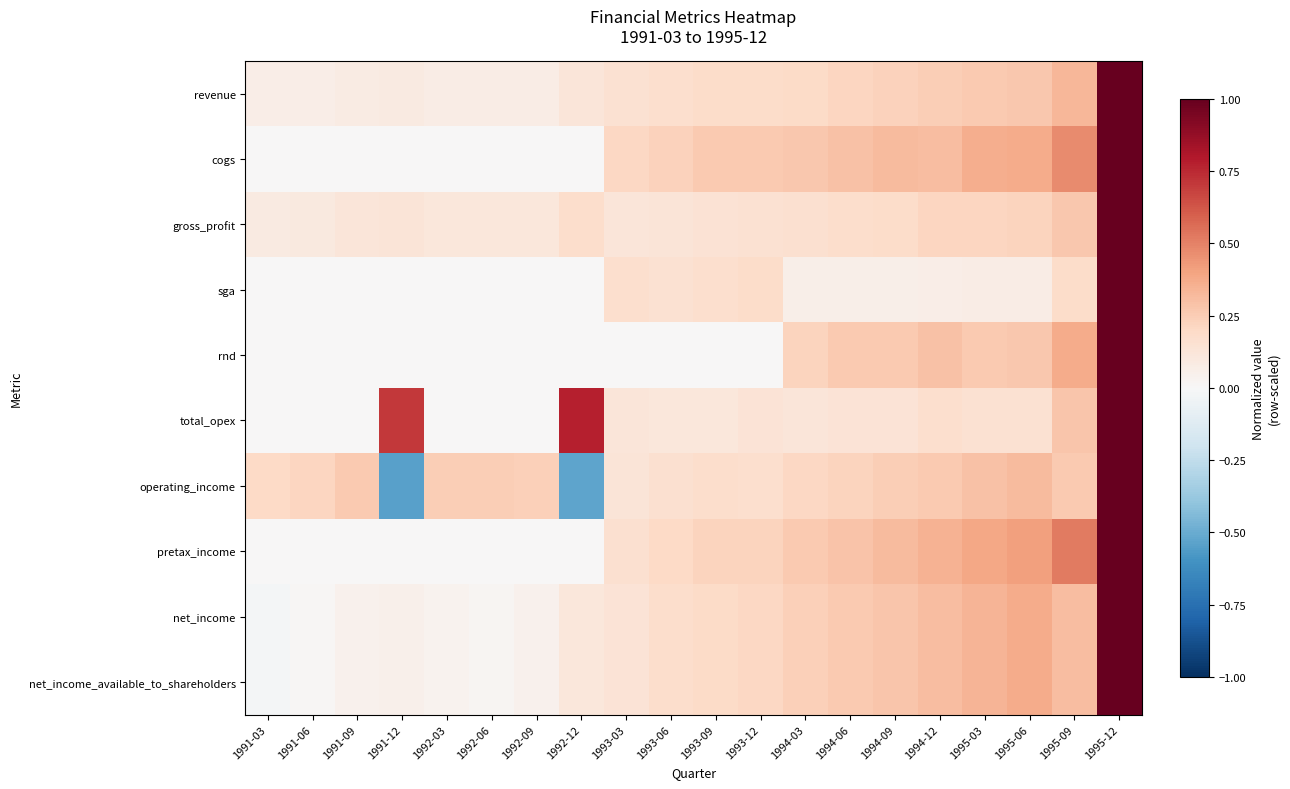

What is the total value across all series at 1993-06?

1.5